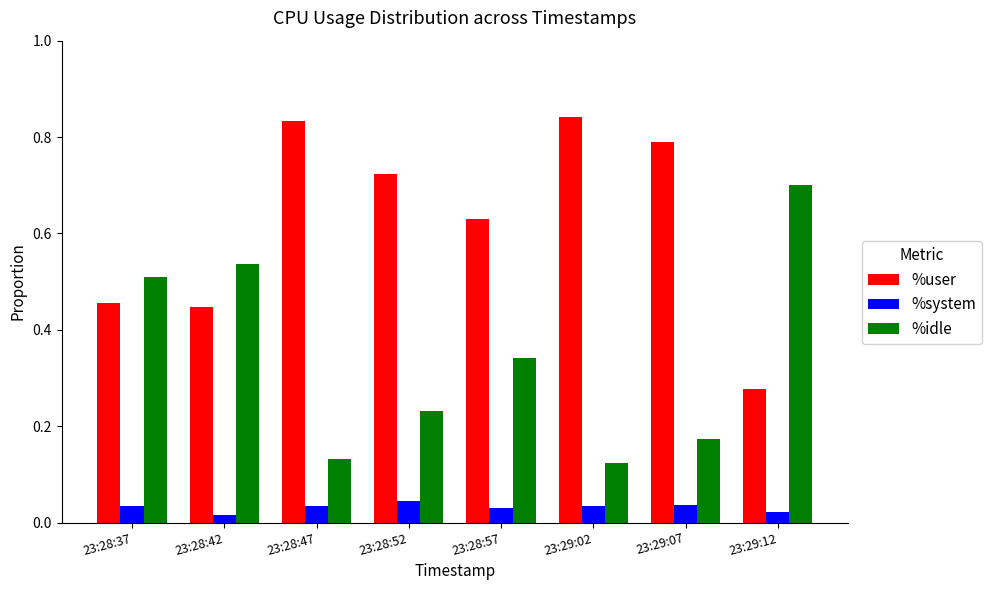

The value of %idle at 23:28:37 is 0.5. True or false?

True